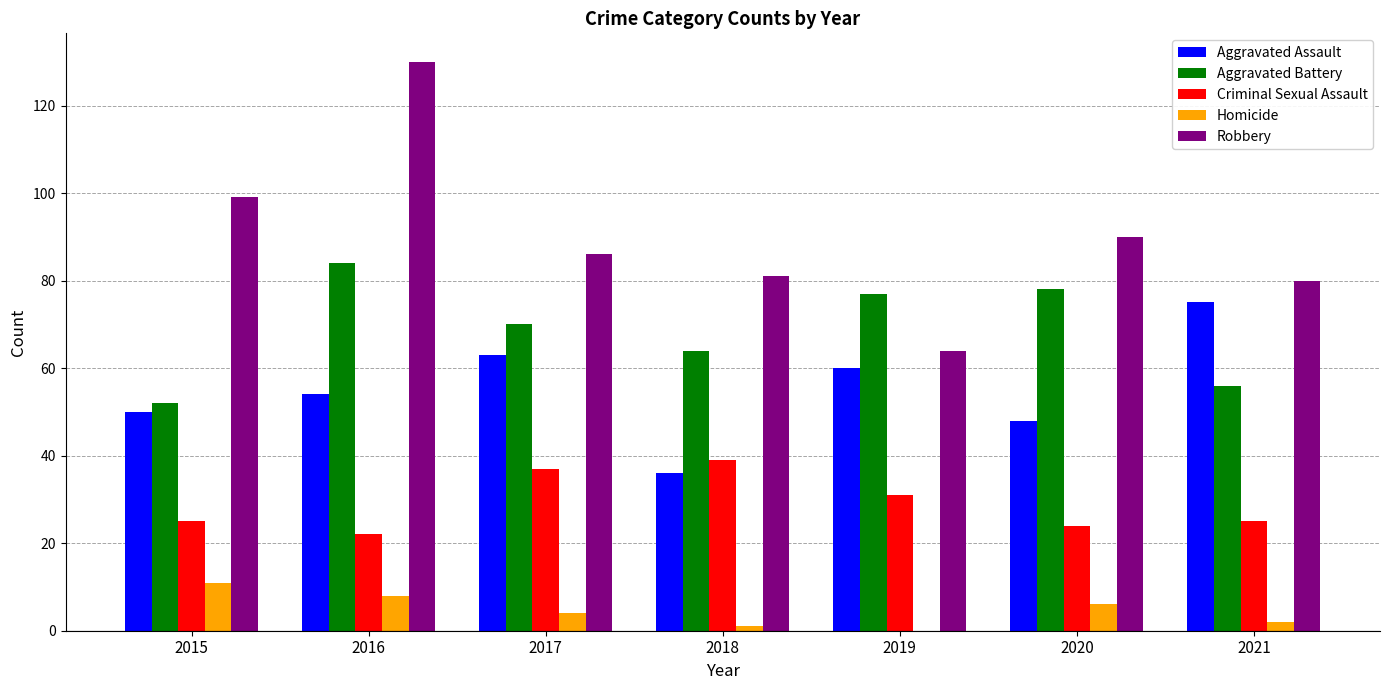

What is the total value across all series at 2021?

238